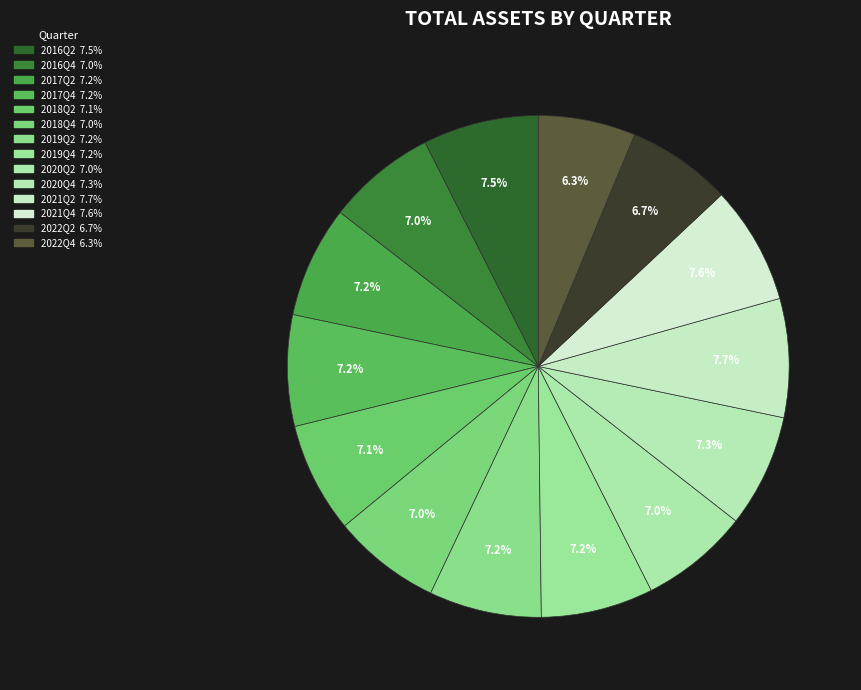

How many segments does this pie chart have?

14